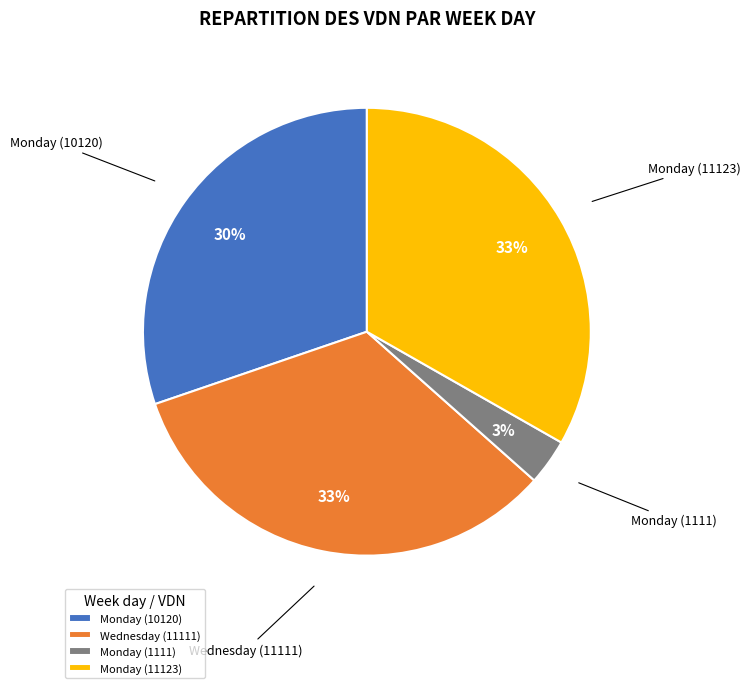

What percentage is the Monday (1111) slice, to the nearest percent?

3%